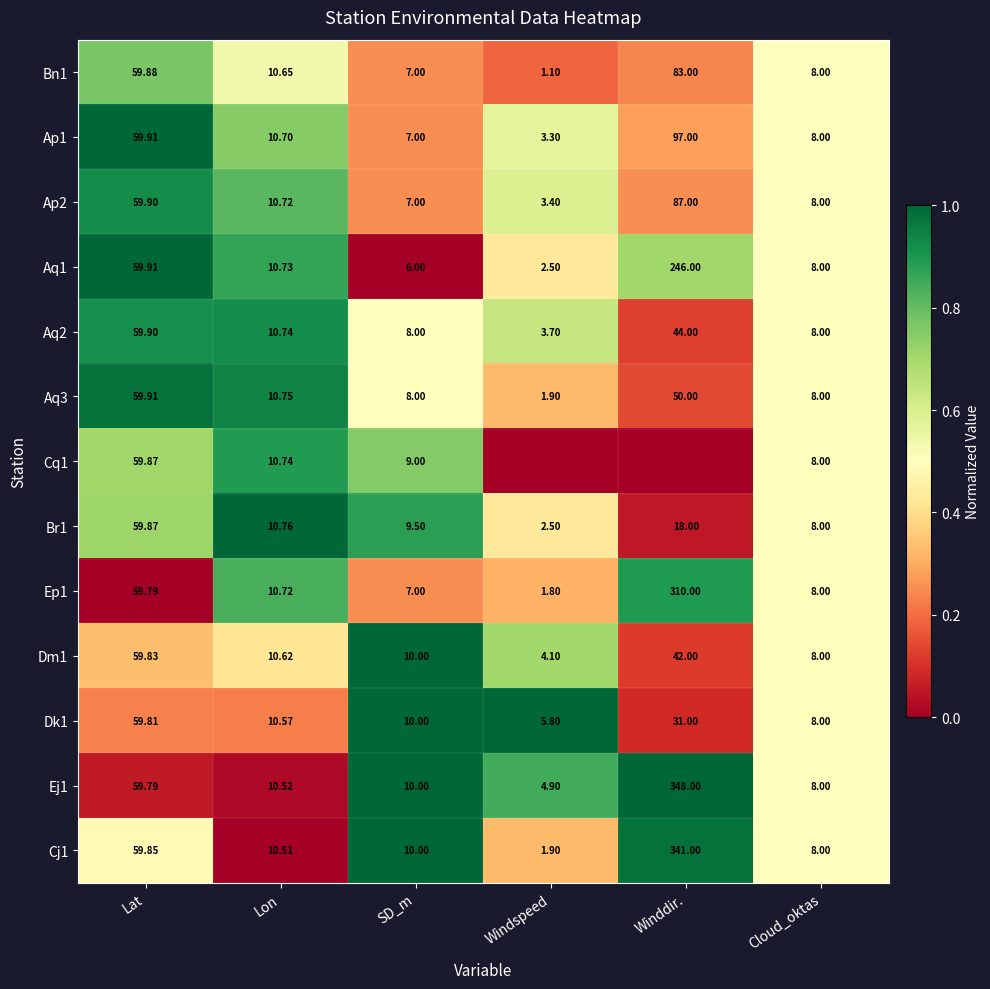

At which label does Ep1 reach its peak?

Winddir.